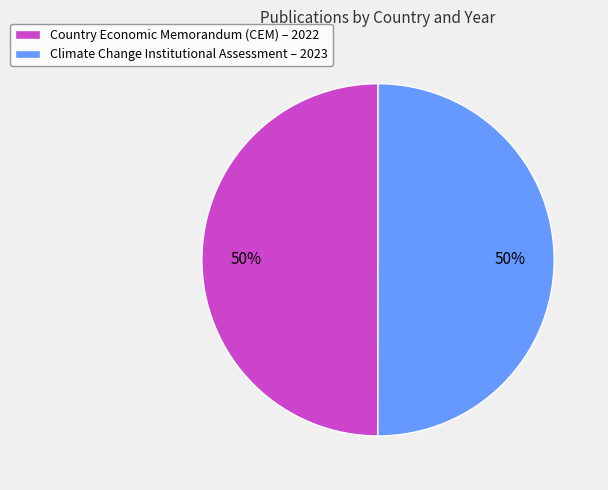

The Country Economic Memorandum (CEM) slice represents 63% of the pie. True or false?

False